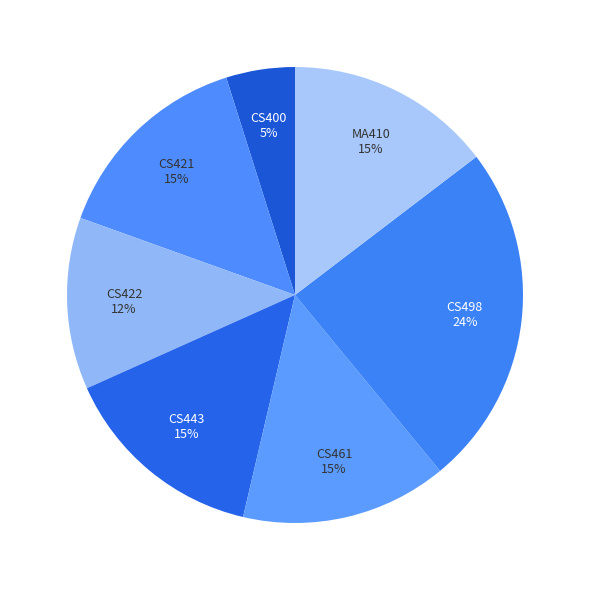

How many segments does this pie chart have?

7